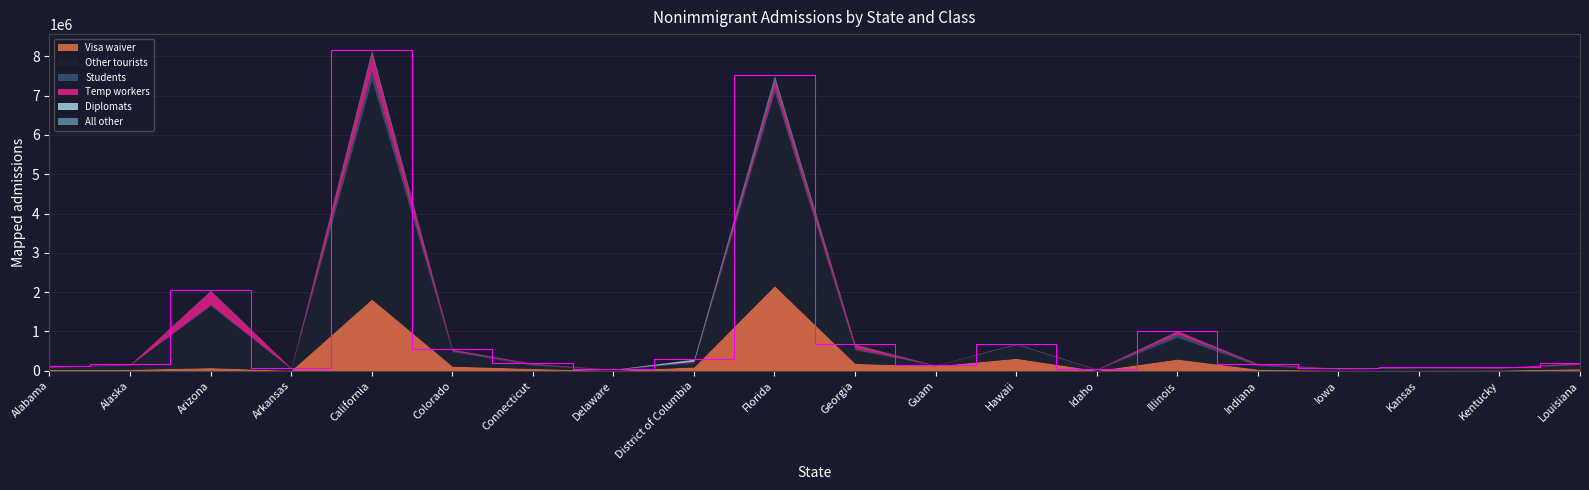

True or false: Visa waiver has a value of 129010 at Guam.

True